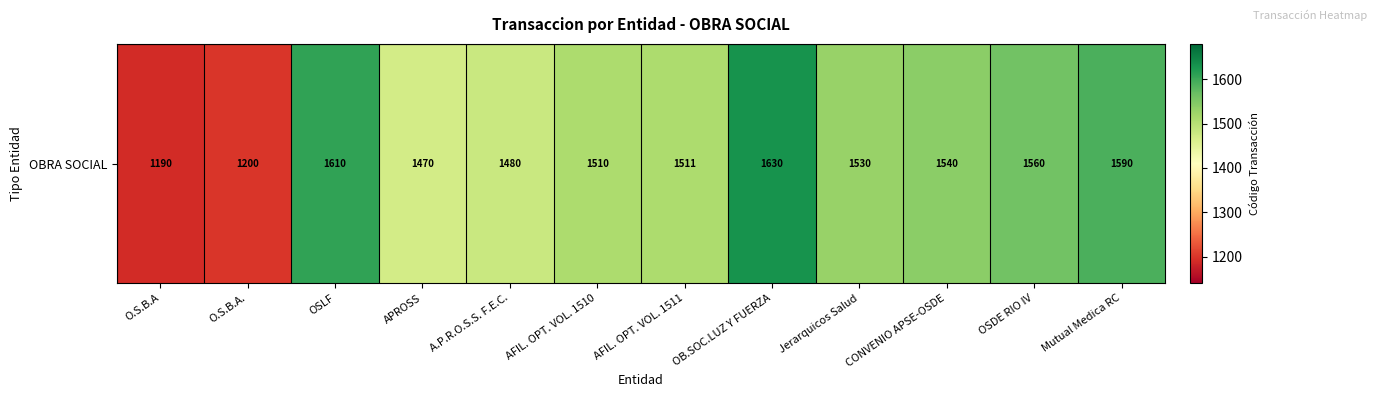

What is the sum of the values at A.P.R.O.S.S. F.E.C. and O.S.B.A?

2670